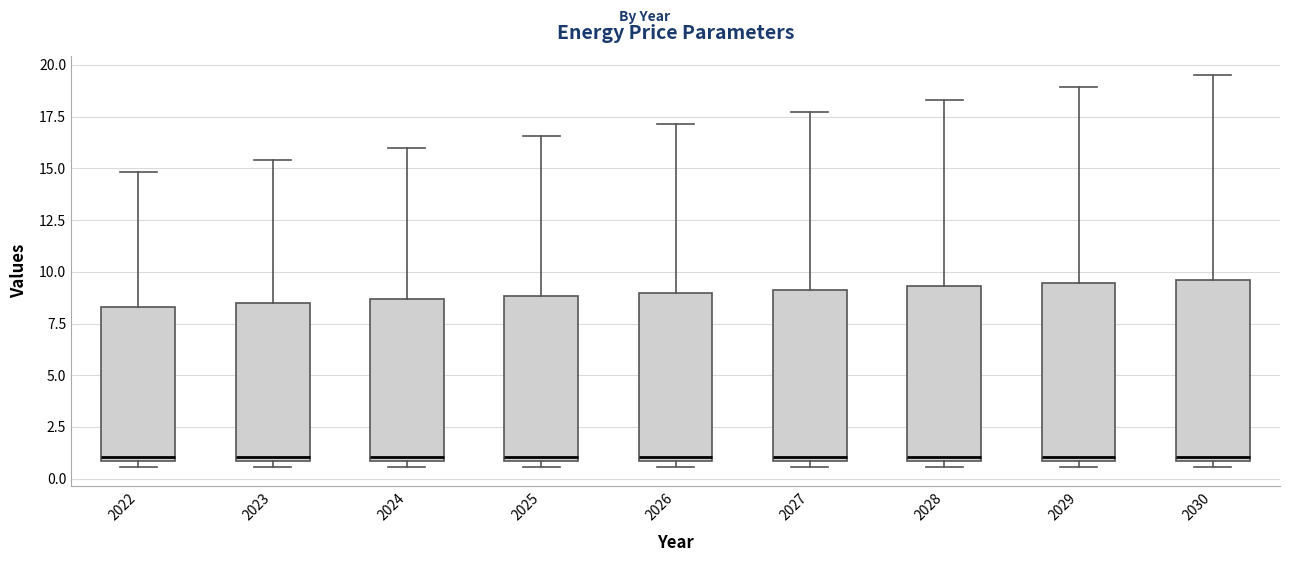

Reading left to right, read every box against the y-axis: the position of its median line, the range the box covers, and the ends of its whiskers. The values are not printed on the chart, so give them approximately, as read against the axis.

2022: median 1.0 (just above the box's lower edge), box 1.0 to 8.5, whiskers 0.5 to 15.0
2023: median 1.0 (just above the box's lower edge), box 1.0 to 8.5, whiskers 0.5 to 15.5
2024: median 1.0 (just above the box's lower edge), box 1.0 to 8.5, whiskers 0.5 to 16.0
2025: median 1.0 (just above the box's lower edge), box 1.0 to 9.0, whiskers 0.5 to 16.5
2026: median 1.0 (just above the box's lower edge), box 1.0 to 9.0, whiskers 0.5 to 17.0
2027: median 1.0 (just above the box's lower edge), box 1.0 to 9.0, whiskers 0.5 to 17.5
2028: median 1.0 (just above the box's lower edge), box 1.0 to 9.5, whiskers 0.5 to 18.5
2029: median 1.0 (just above the box's lower edge), box 1.0 to 9.5, whiskers 0.5 to 19.0
2030: median 1.0 (just above the box's lower edge), box 1.0 to 9.5, whiskers 0.5 to 19.5